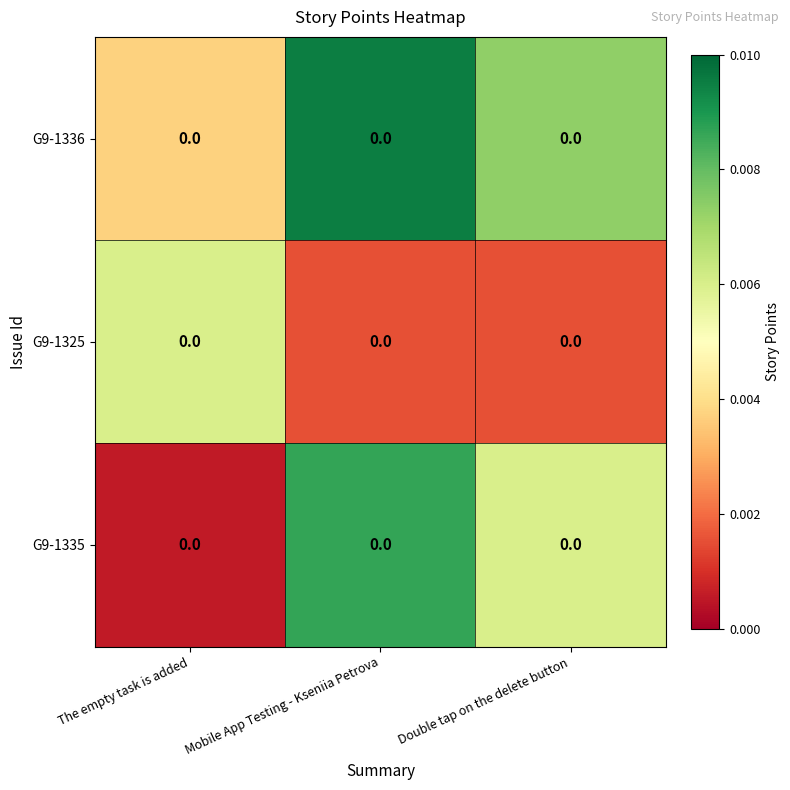

Rank the series by their average value, from highest to lowest.

G9-1336, G9-1335, G9-1325